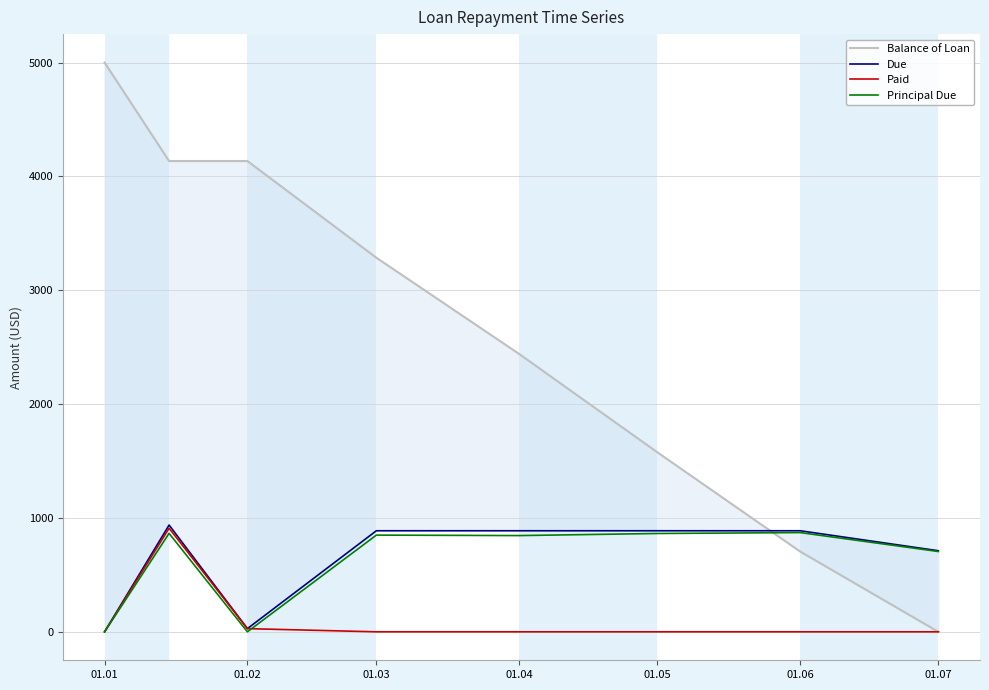

The value of Paid at 01.07 is -280.5. True or false?

False